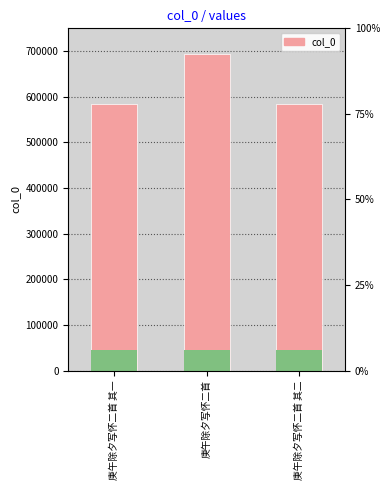

What is the sum of all values?

1863645